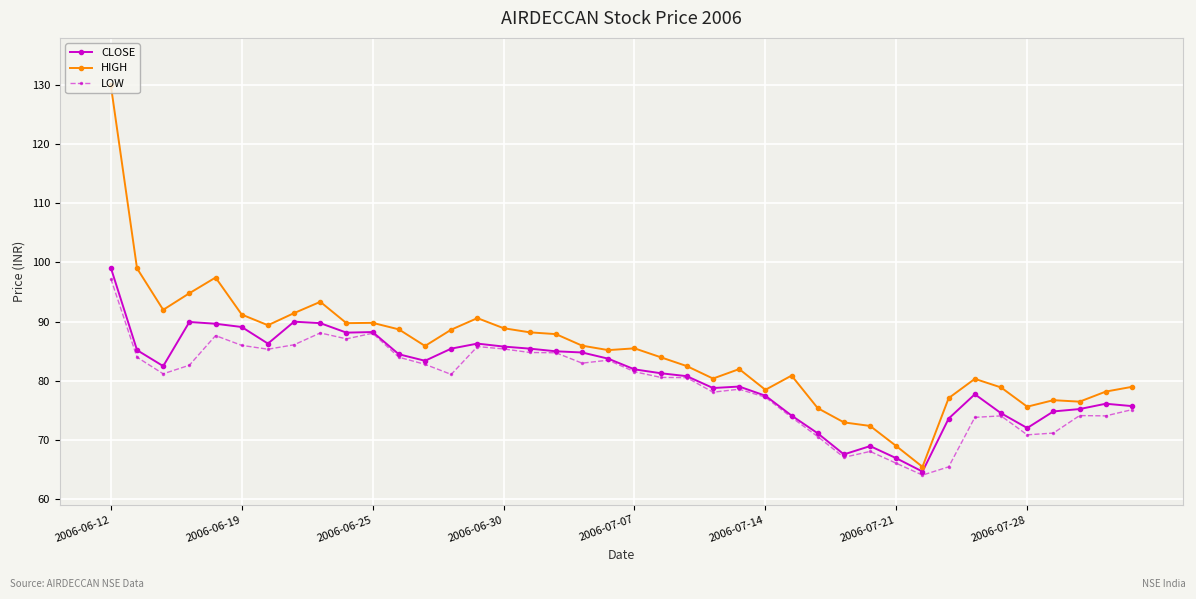

What is the value of the LOW point at the 20th from the left?

83.5